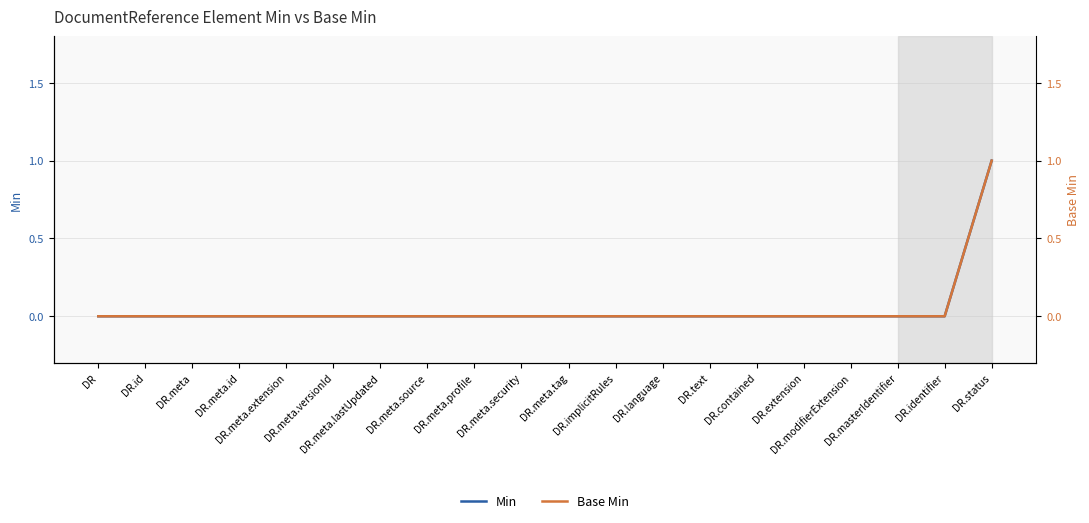

Which series has the widest spread of values?

Min